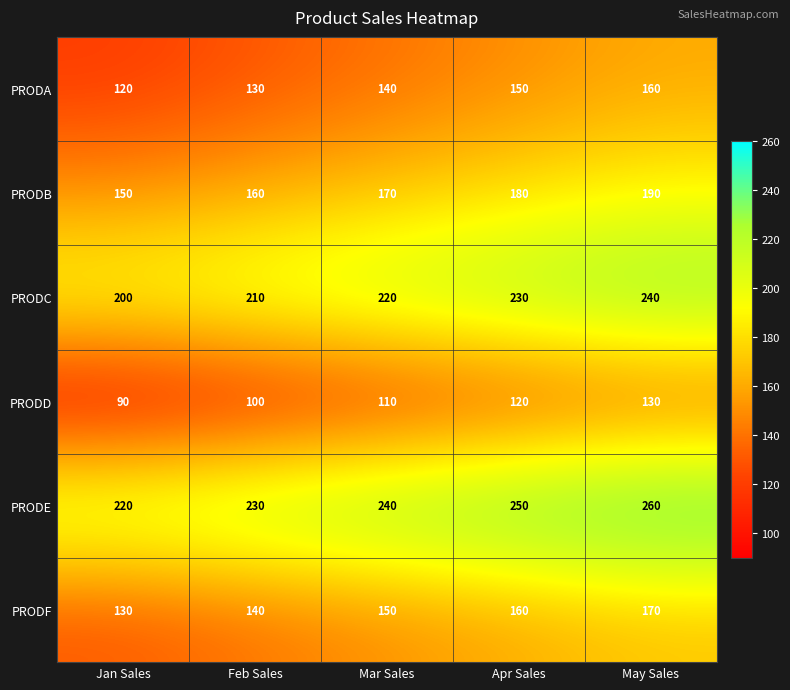

True or false: PRODF has a value of 140 at Feb Sales.

True